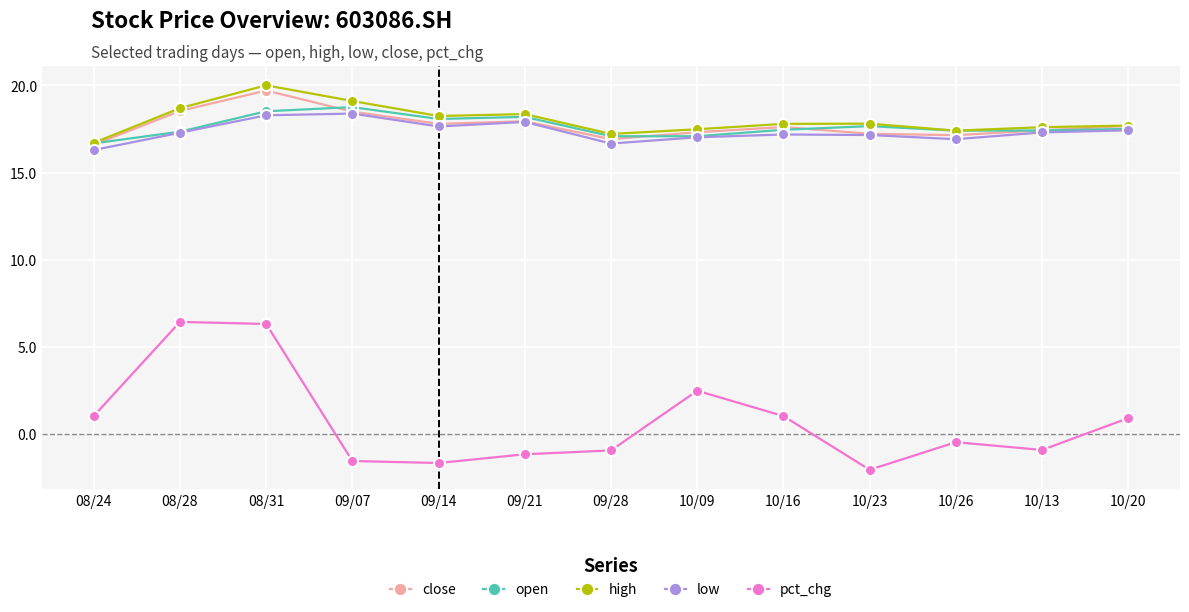

What is the minimum value for pct_chg?

-2.0